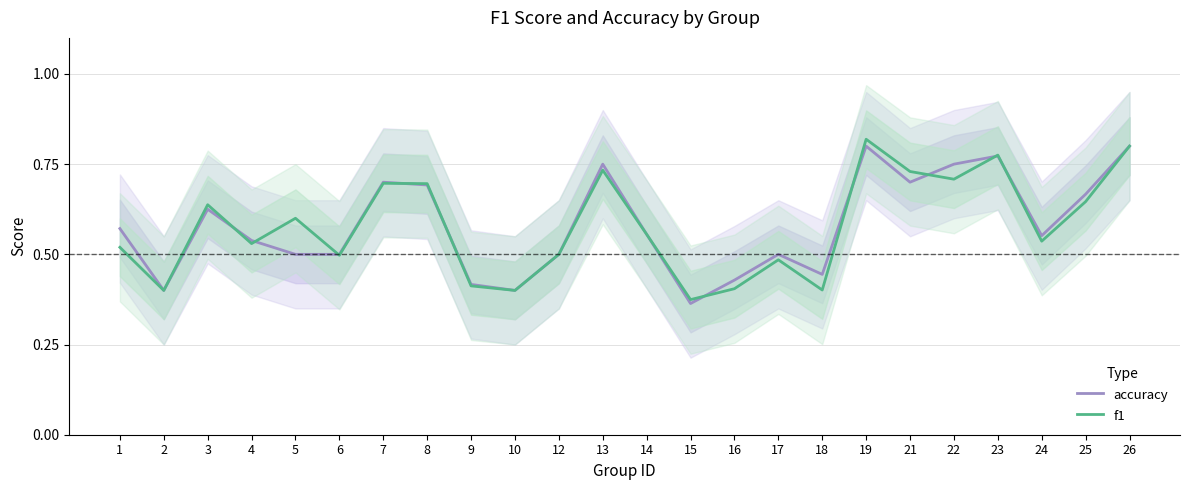

Where is the first local maximum for accuracy?

3